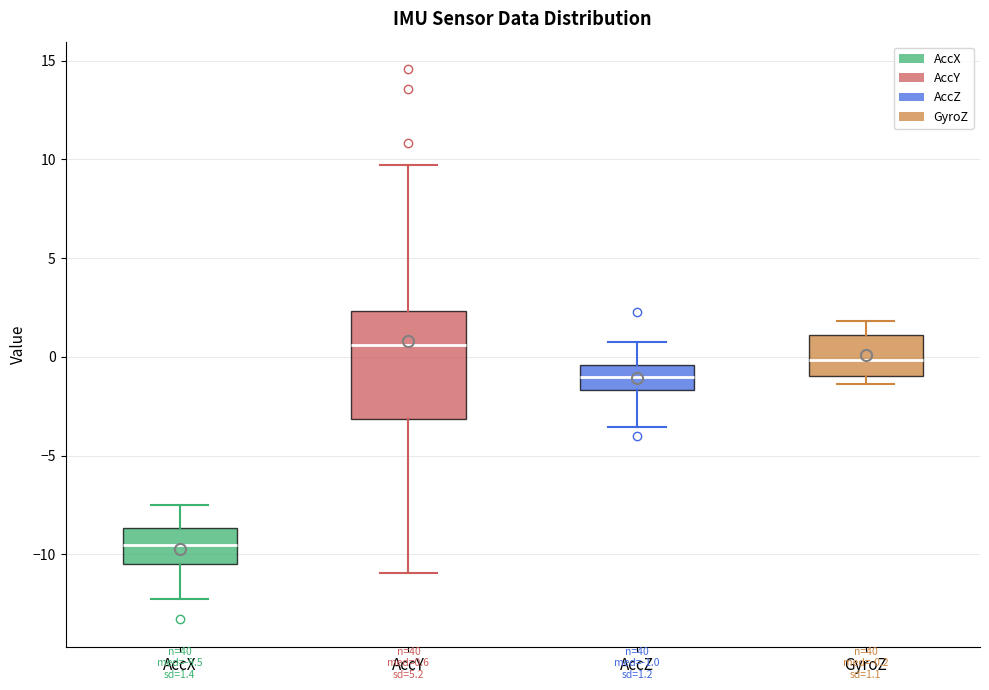

Comparing the boxes themselves (not the whiskers), which one is the tallest?

AccY